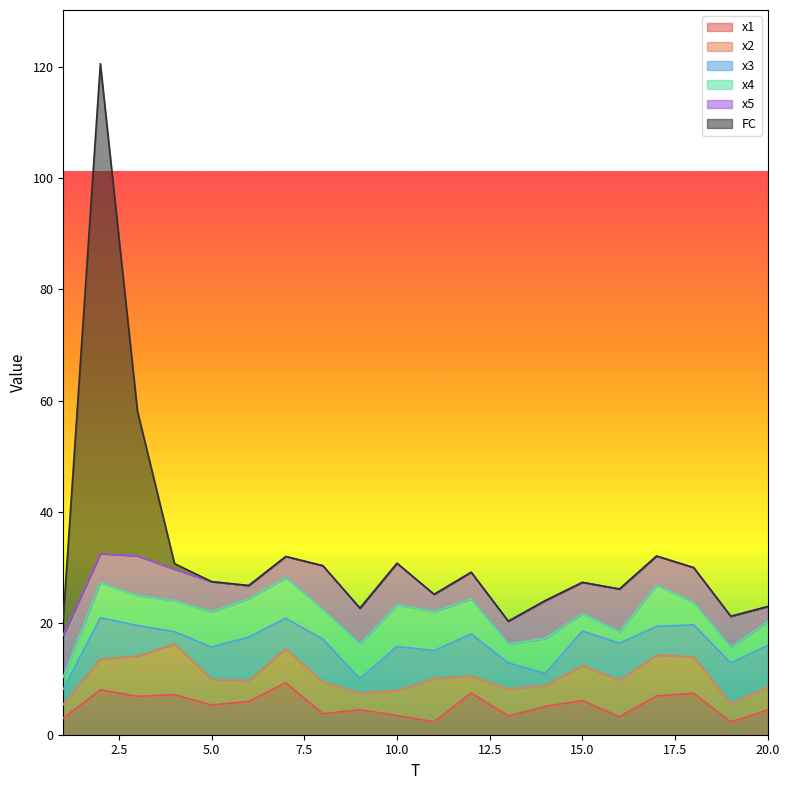

Reading left to right, extract all data points from this chart.

x1: 3.0	8.1	6.9	7.2	5.3	6.0	9.4	3.8	4.5	3.4	2.3	7.5	3.4	5.1	6.1	3.2	7.0	7.4	2.3	4.4
x2: 2.4	5.5	7.2	9.1	4.6	3.7	6.1	5.7	3.0	4.5	7.8	3.1	4.9	3.8	6.3	6.6	7.3	6.6	3.3	4.2
x3: 2.7	7.4	5.5	2.2	5.8	7.8	5.5	7.7	2.6	7.9	5.0	7.5	4.7	2.1	6.2	6.7	5.1	5.7	7.3	7.3
x4: 2.2	6.3	5.4	5.6	6.4	6.9	7.3	5.3	6.2	7.5	7.1	6.3	3.4	6.3	3.1	2.1	7.4	4.0	2.8	4.3
x5: 7.6	5.2	7.1	5.6	5.4	2.4	3.8	7.8	6.4	7.5	3.1	4.8	4.1	6.8	5.6	7.7	5.2	6.2	5.5	2.7
FC: 3.0	88.0	26.0	1.0	0.0	0.0	0.0	0.0	0.0	0.0	0.0	0.0	0.0	0.0	0.0	0.0	0.0	0.0	0.0	0.0